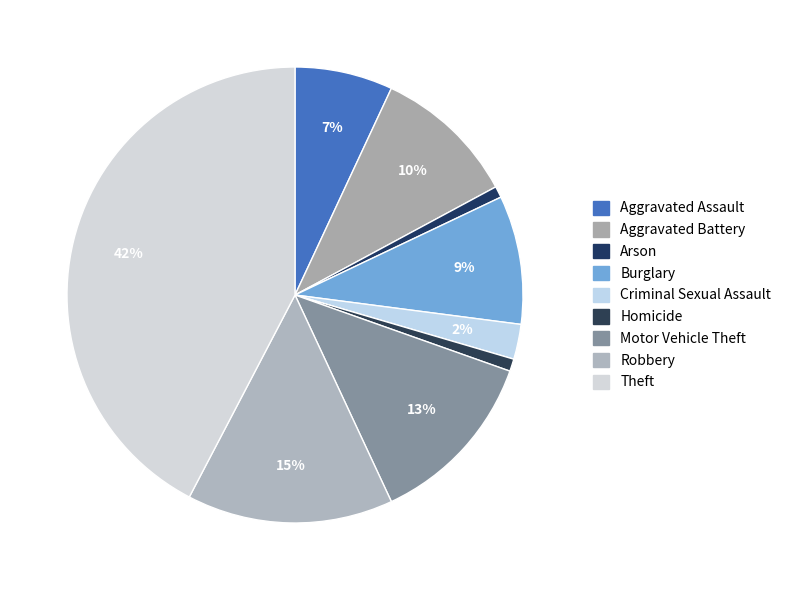

Rank the categories by value from highest to lowest.

Theft, Robbery, Motor Vehicle Theft, Aggravated Battery, Burglary, Aggravated Assault, Criminal Sexual Assault, Homicide, Arson